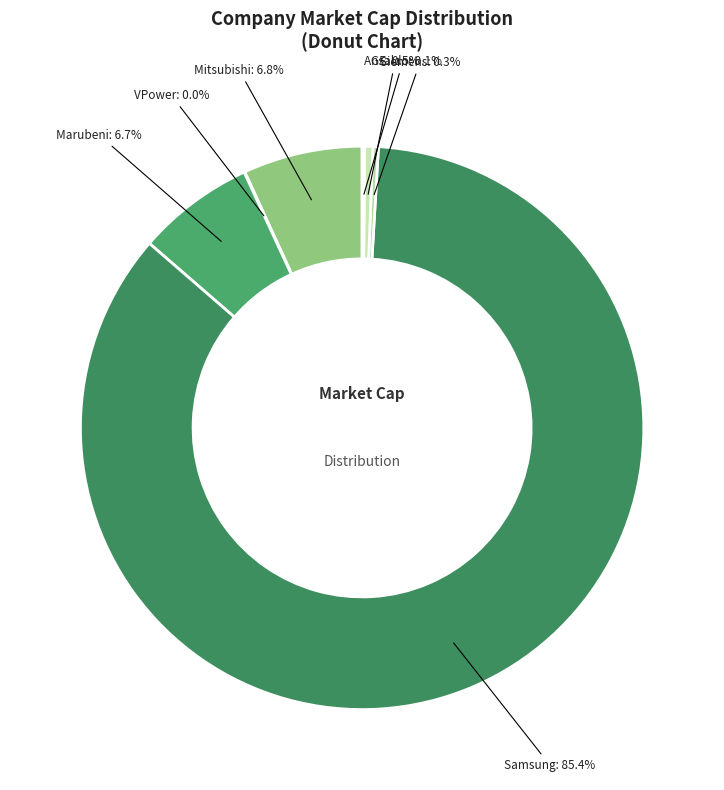

True or false: Mitsubishi accounts for 15% of the total.

False